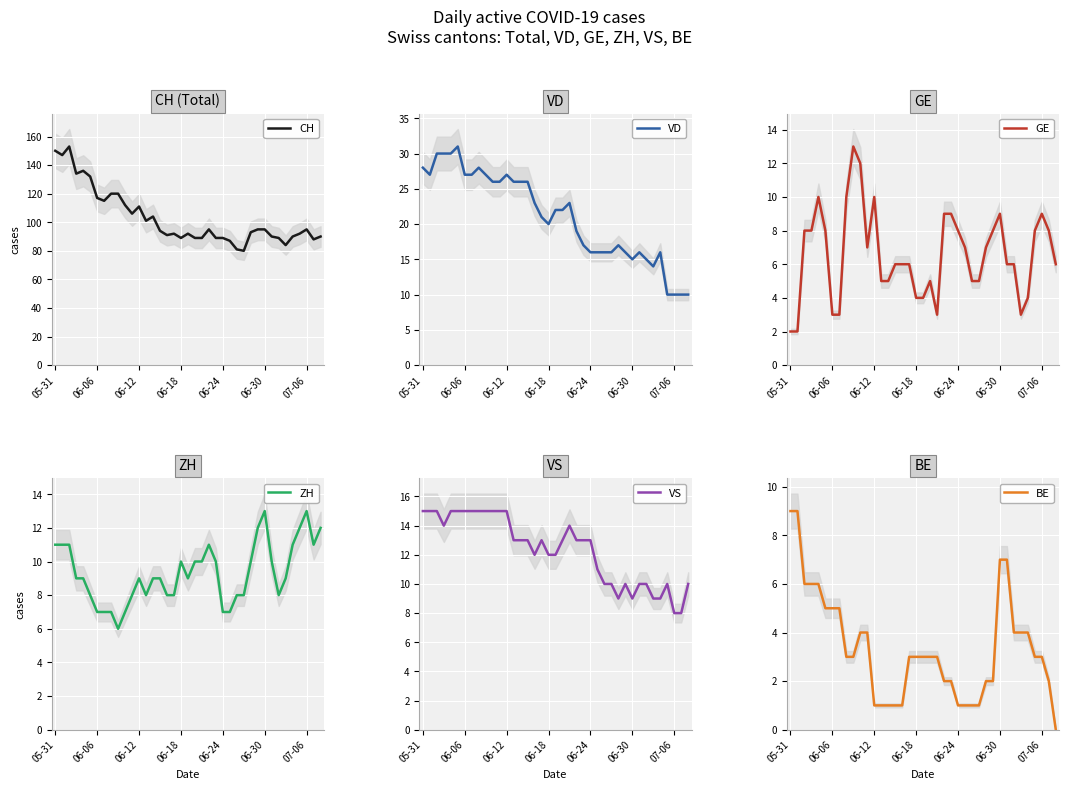

How many lines are shown in the chart?

6